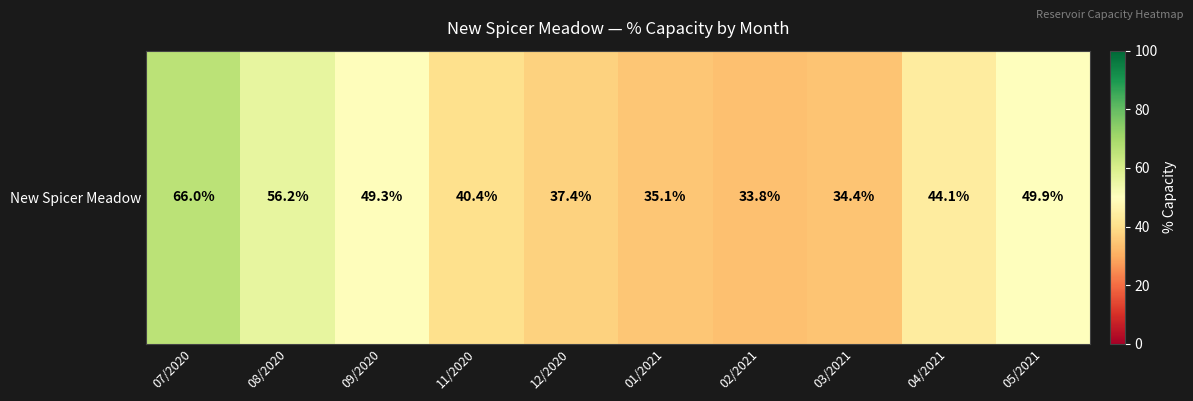

What is the sum of all values?

446.6